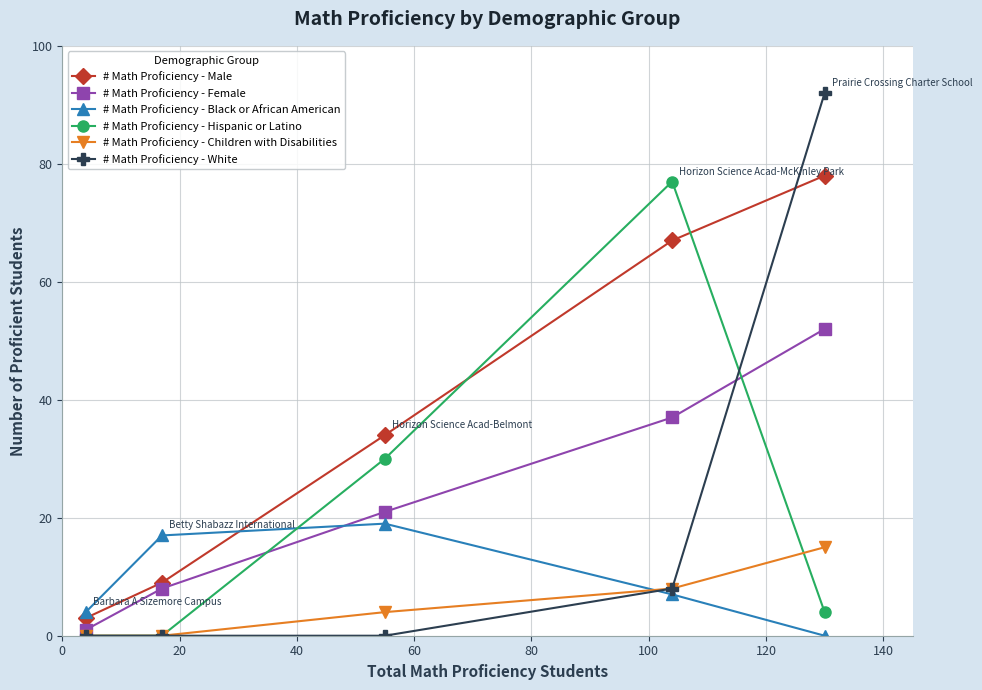

Rank the series by their maximum value, from lowest to highest.

# Math Proficiency - Children with Disabilities, # Math Proficiency - Black or African American, # Math Proficiency - Female, # Math Proficiency - Hispanic or Latino, # Math Proficiency - Male, # Math Proficiency - White